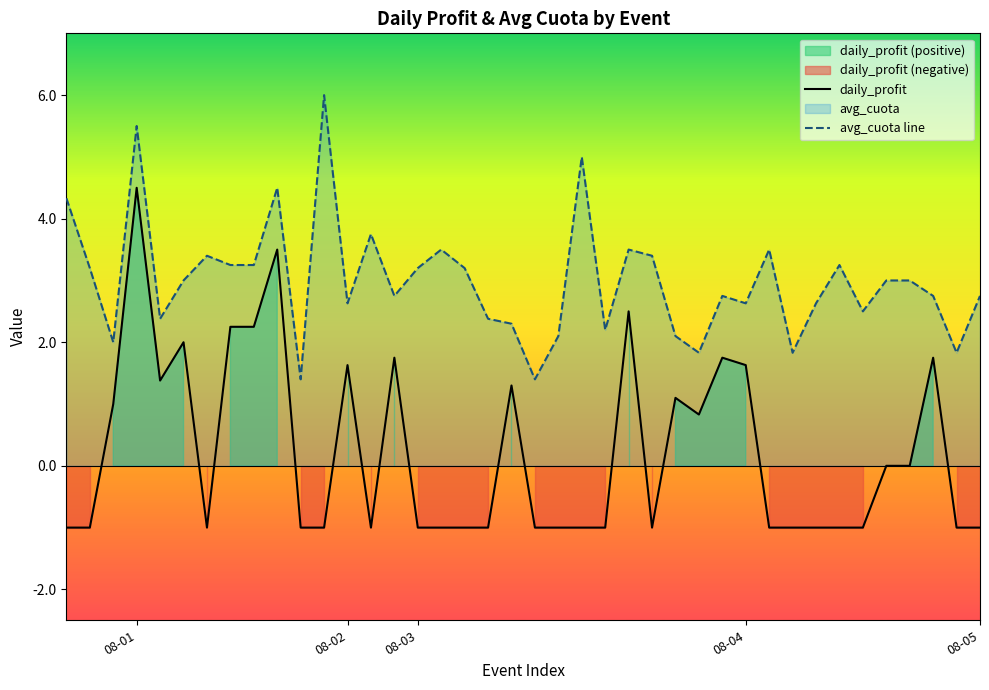

Is it true that daily_profit equals -0.5 at 08-01?

False